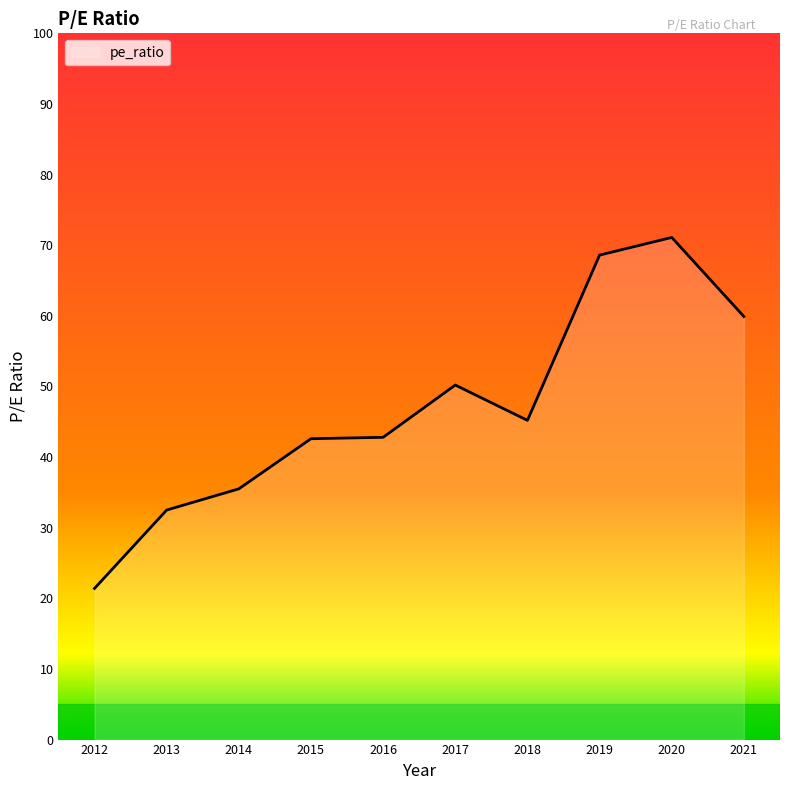

Which has a higher value, 2019 or 2021?

2019